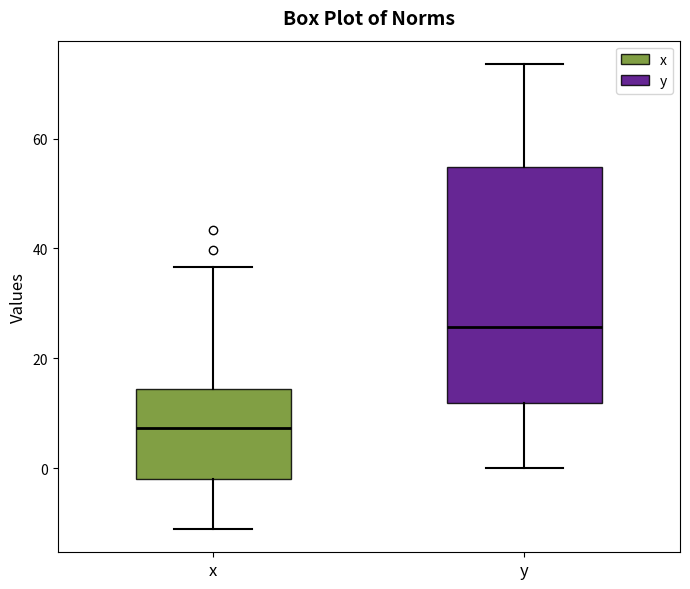

Reading left to right, read every box against the y-axis: the position of its median line, the range the box covers, and the ends of its whiskers. The values are not printed on the chart, so give them approximately, as read against the axis.

x: median 8, box -2 to 14, whiskers -12 to 36
y: median 26, box 12 to 54, whiskers 0 to 74